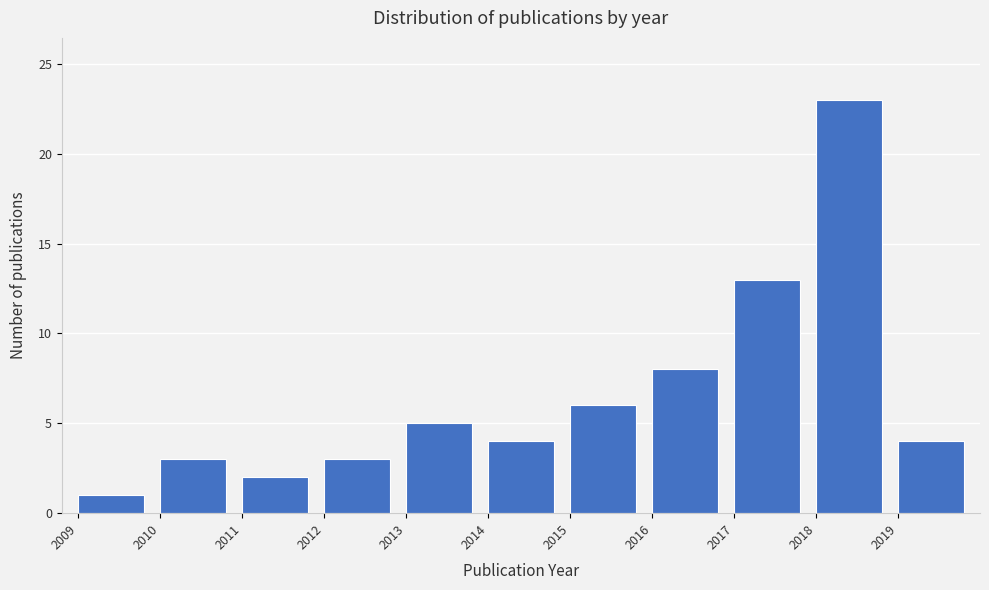

What is the height of the bar covering 2011 to 2012 on the x-axis? The values are not printed on the chart, so give them approximately, as read against the axis.

2